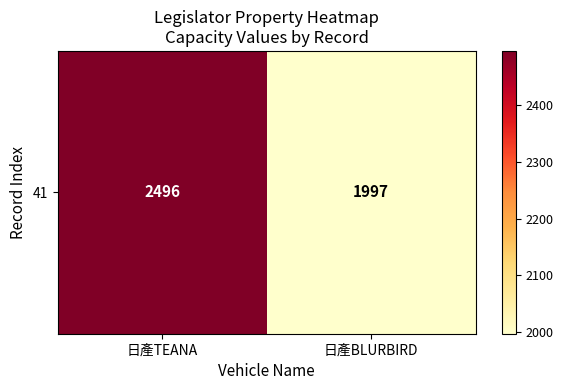

At which label is the value closest to 2246?

日產BLURBIRD